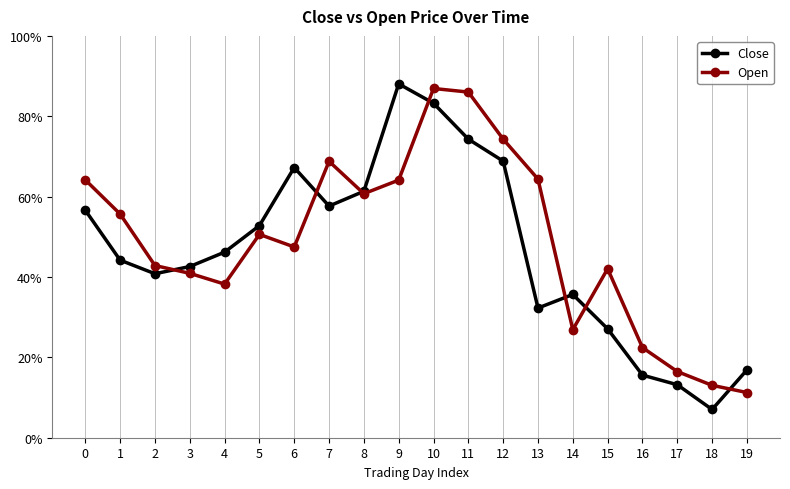

What is the difference between the highest and lowest values at 18?

6.0